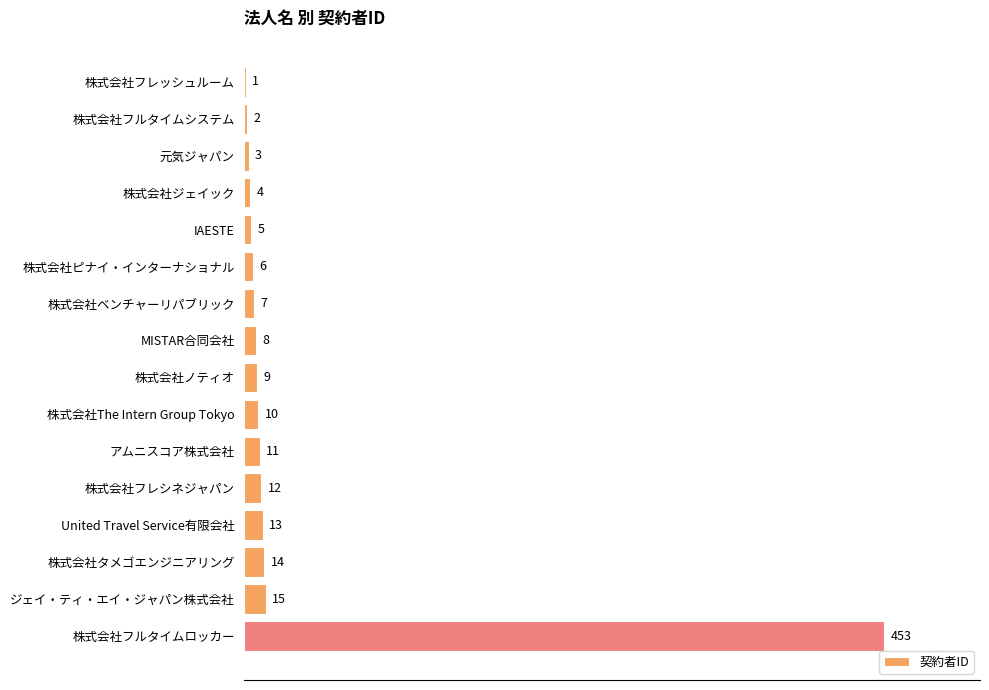

Count the number of categories in the chart.

16